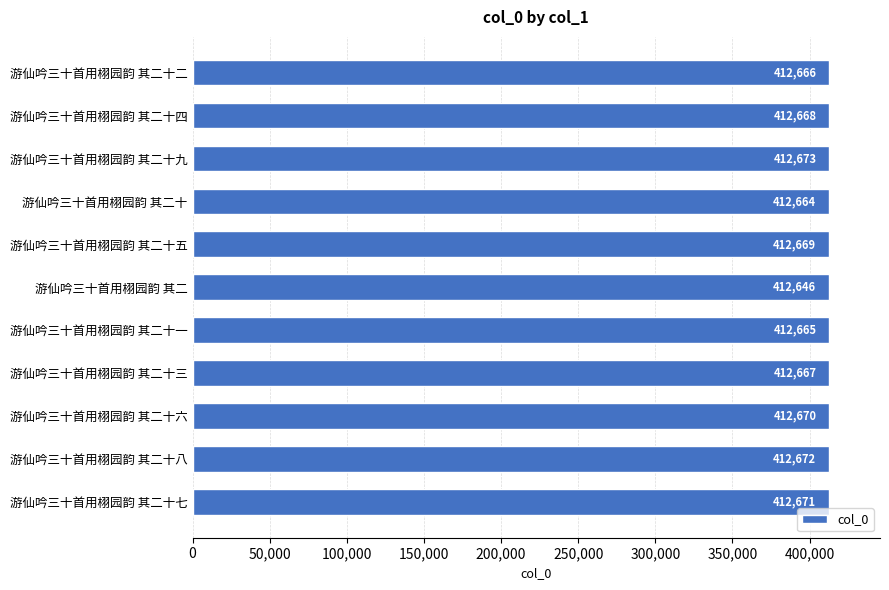

Reading bottom to top, what are all the values shown in this chart?

游仙吟三十首用栩园韵 其二十七=412671	游仙吟三十首用栩园韵 其二十八=412672	游仙吟三十首用栩园韵 其二十六=412670	游仙吟三十首用栩园韵 其二十三=412667	游仙吟三十首用栩园韵 其二十一=412665	游仙吟三十首用栩园韵 其二=412646	游仙吟三十首用栩园韵 其二十五=412669	游仙吟三十首用栩园韵 其二十=412664	游仙吟三十首用栩园韵 其二十九=412673	游仙吟三十首用栩园韵 其二十四=412668	游仙吟三十首用栩园韵 其二十二=412666